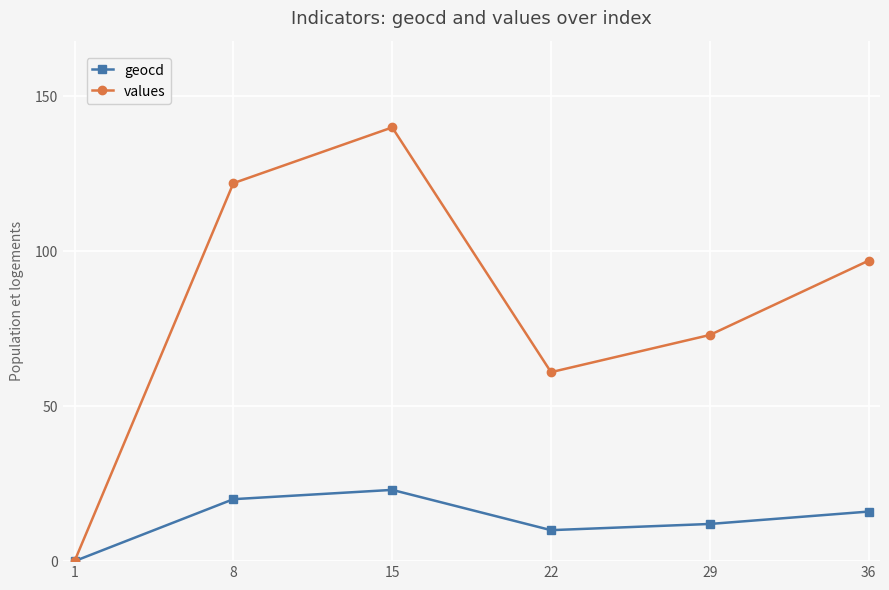

True or false: geocd has more than 2 interior local peaks.

False